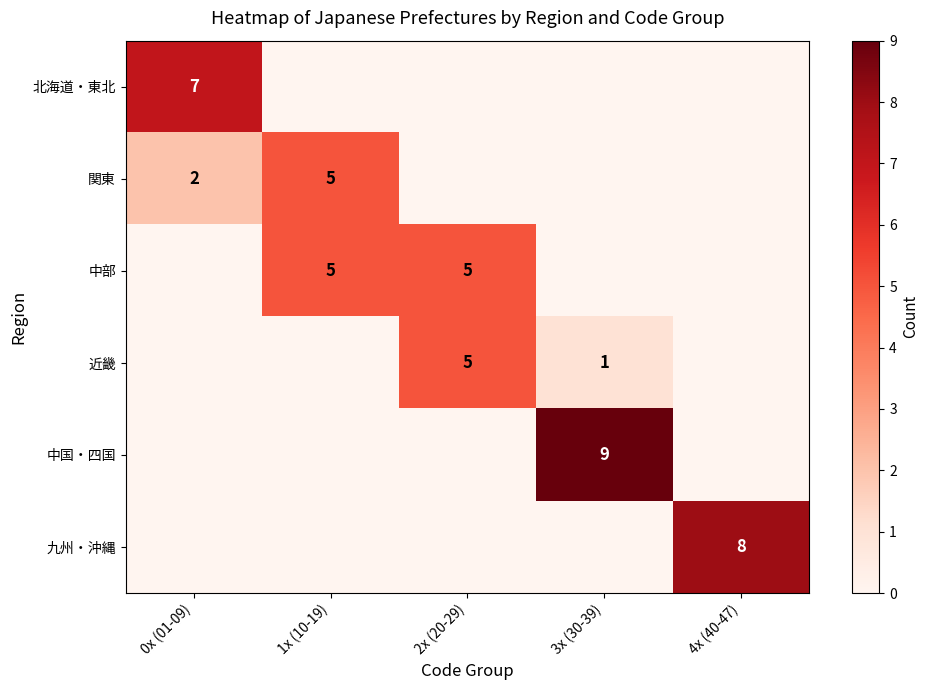

The 近畿 series shows 2 at 3x (30-39). True or false?

False